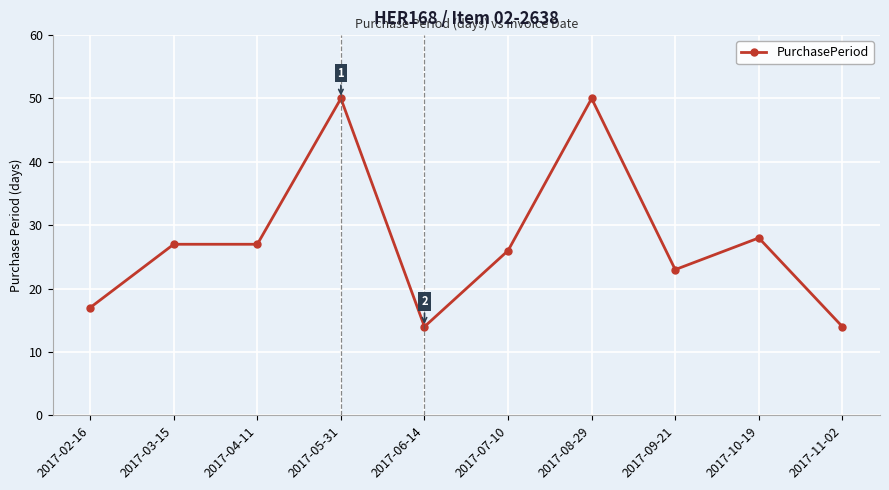

What is the change in value from 2017-04-11 to 2017-10-19?

+1